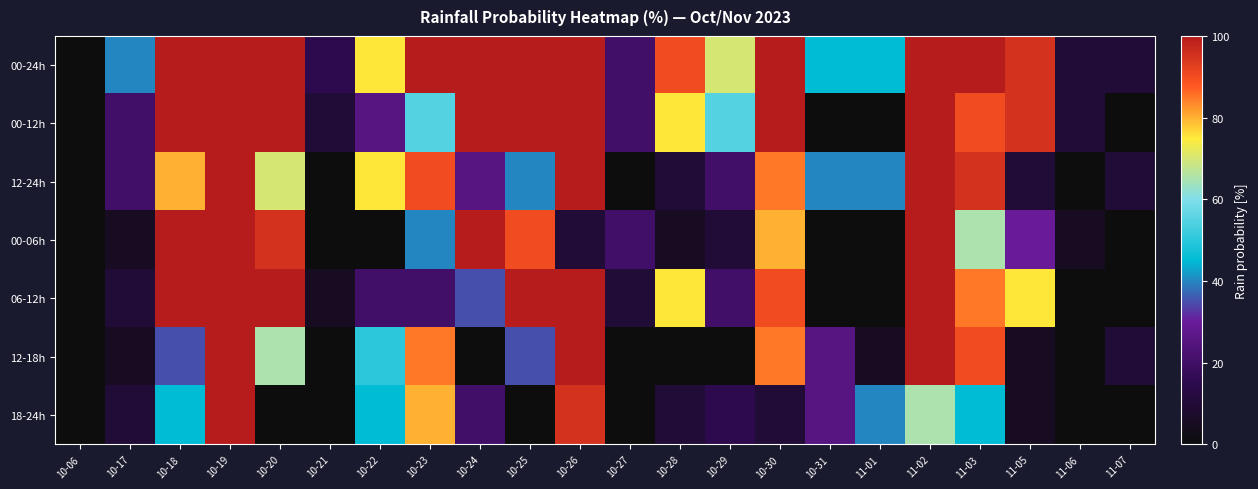

Reading right to left, list all the values displayed in this chart.

00-24h: 11-07=10	11-06=10	11-05=95	11-03=100	11-02=100	11-01=45	10-31=45	10-30=100	10-29=70	10-28=90	10-27=20	10-26=100	10-25=100	10-24=100	10-23=100	10-22=75	10-21=15	10-20=100	10-19=100	10-18=100	10-17=40	10-06=0
00-12h: 11-07=0	11-06=10	11-05=95	11-03=90	11-02=100	11-01=0	10-31=0	10-30=100	10-29=55	10-28=75	10-27=20	10-26=100	10-25=100	10-24=100	10-23=55	10-22=25	10-21=10	10-20=100	10-19=100	10-18=100	10-17=20	10-06=0
12-24h: 11-07=10	11-06=0	11-05=10	11-03=95	11-02=100	11-01=40	10-31=40	10-30=85	10-29=20	10-28=10	10-27=0	10-26=100	10-25=40	10-24=25	10-23=90	10-22=75	10-21=0	10-20=70	10-19=100	10-18=80	10-17=20	10-06=0
00-06h: 11-07=0	11-06=5	11-05=30	11-03=65	11-02=100	11-01=0	10-31=0	10-30=80	10-29=10	10-28=5	10-27=20	10-26=10	10-25=90	10-24=100	10-23=40	10-22=0	10-21=0	10-20=95	10-19=100	10-18=100	10-17=5	10-06=0
06-12h: 11-07=0	11-06=0	11-05=75	11-03=85	11-02=100	11-01=0	10-31=0	10-30=90	10-29=20	10-28=75	10-27=10	10-26=100	10-25=100	10-24=35	10-23=20	10-22=20	10-21=5	10-20=100	10-19=100	10-18=100	10-17=10	10-06=0
12-18h: 11-07=10	11-06=0	11-05=5	11-03=90	11-02=100	11-01=5	10-31=25	10-30=85	10-29=0	10-28=0	10-27=0	10-26=100	10-25=35	10-24=0	10-23=85	10-22=50	10-21=0	10-20=65	10-19=100	10-18=35	10-17=5	10-06=0
18-24h: 11-07=0	11-06=0	11-05=5	11-03=45	11-02=65	11-01=40	10-31=25	10-30=10	10-29=15	10-28=10	10-27=0	10-26=95	10-25=0	10-24=20	10-23=80	10-22=45	10-21=0	10-20=0	10-19=100	10-18=45	10-17=10	10-06=0